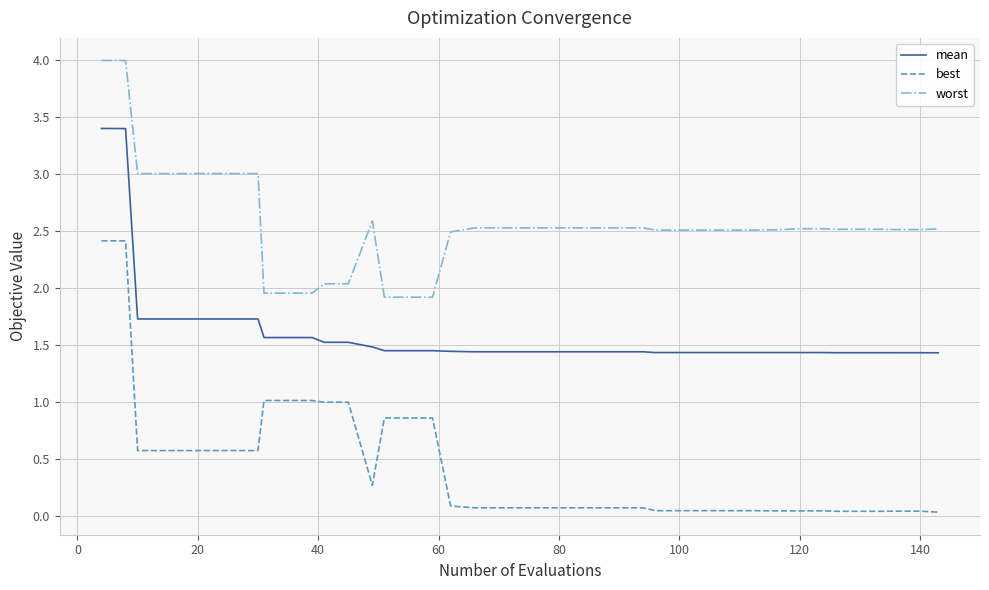

What are all the series names shown in the legend?

mean, best, worst